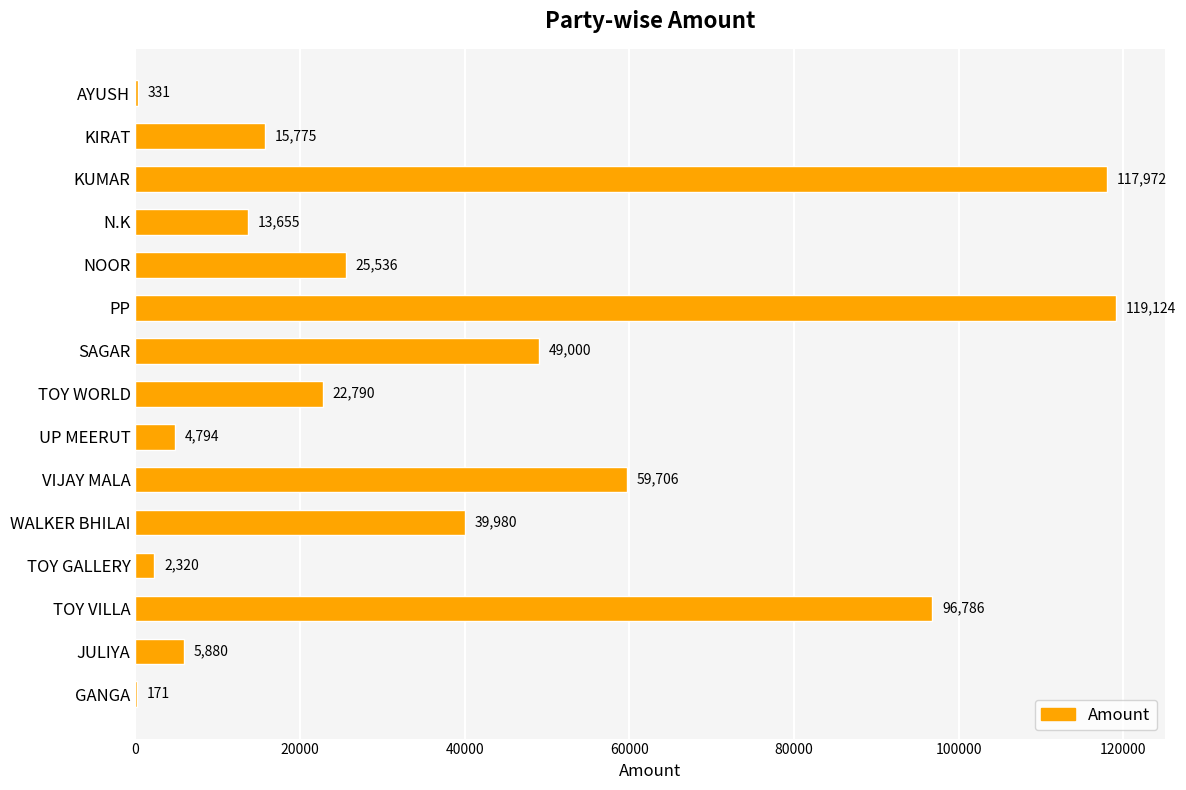

What is the sum of the values at SAGAR and AYUSH?

49331